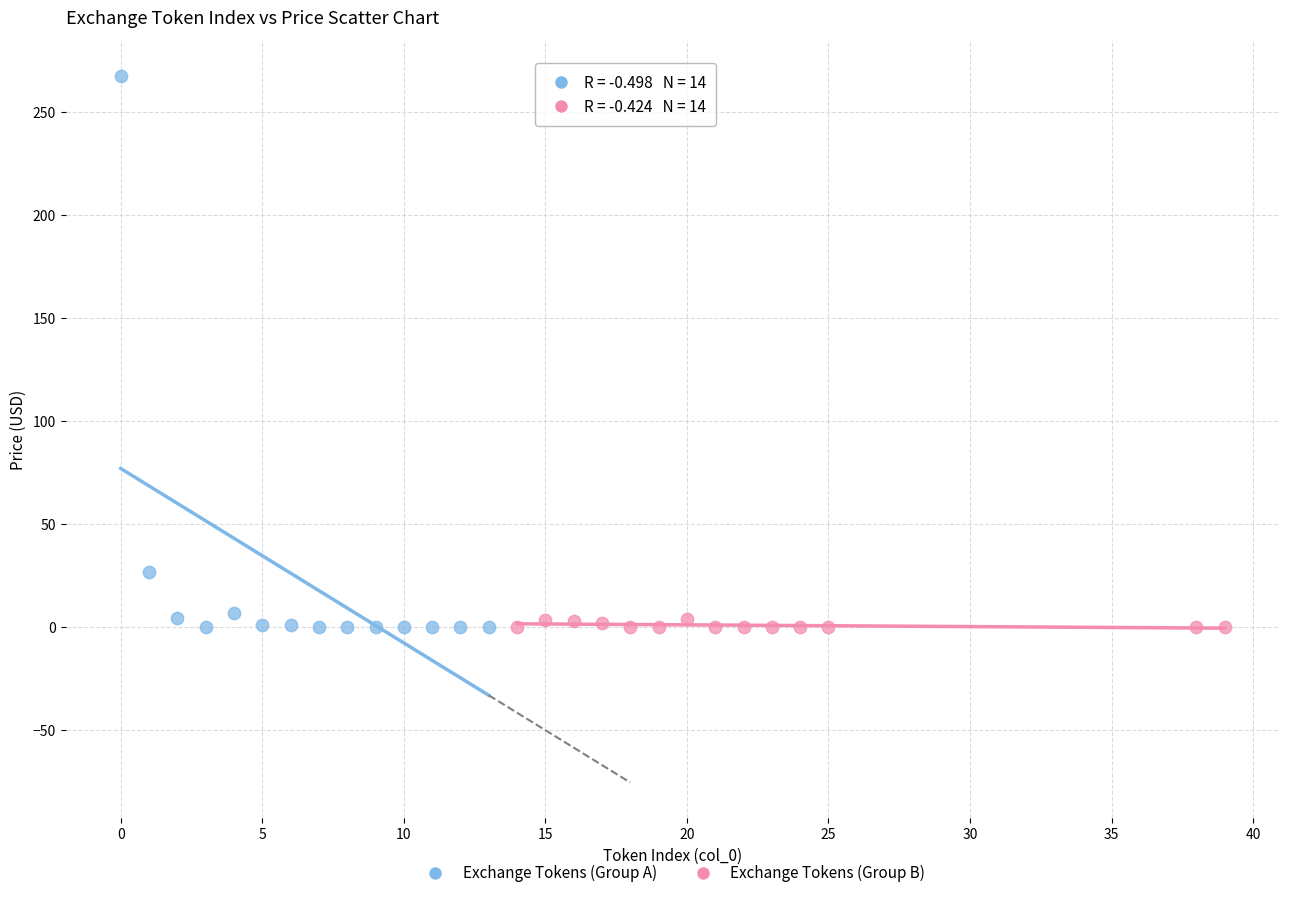

Which series contains the highest Y value?

Exchange Tokens (Group A)